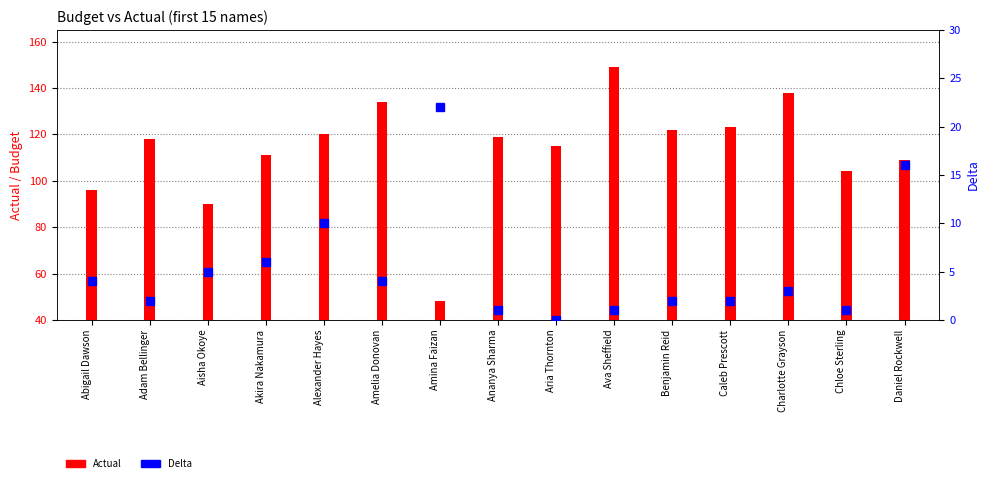

What is the difference between the second highest and minimum values in the Actual series?

90